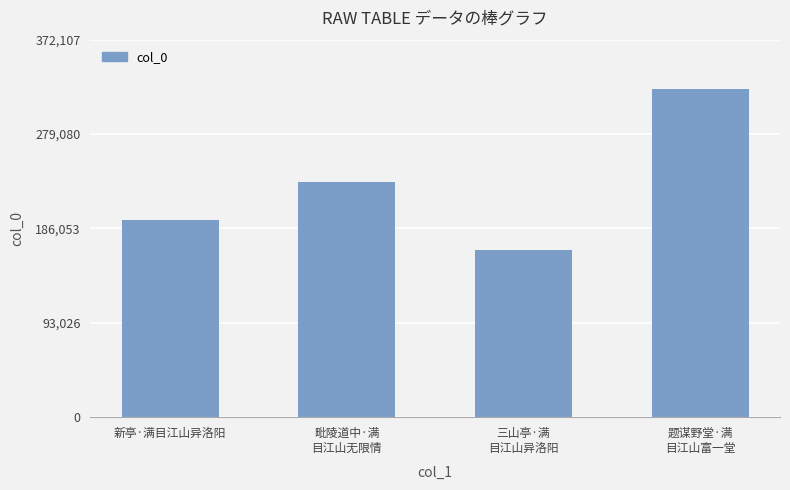

What is the label of the 1st bar from the right?

题谋野堂·满
目江山富一堂